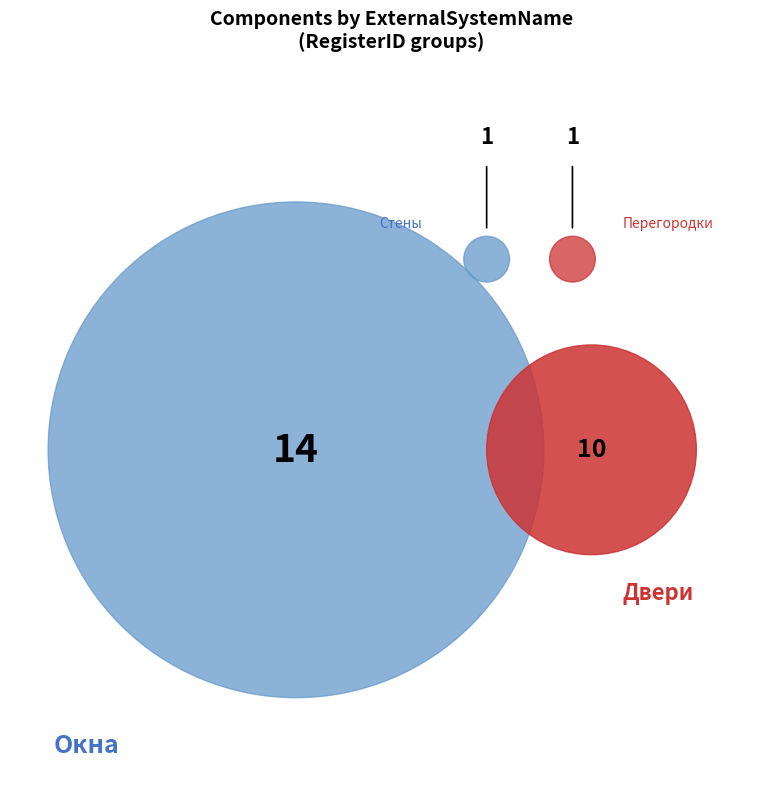

To the nearest percent, what portion does Стены represent?

4%